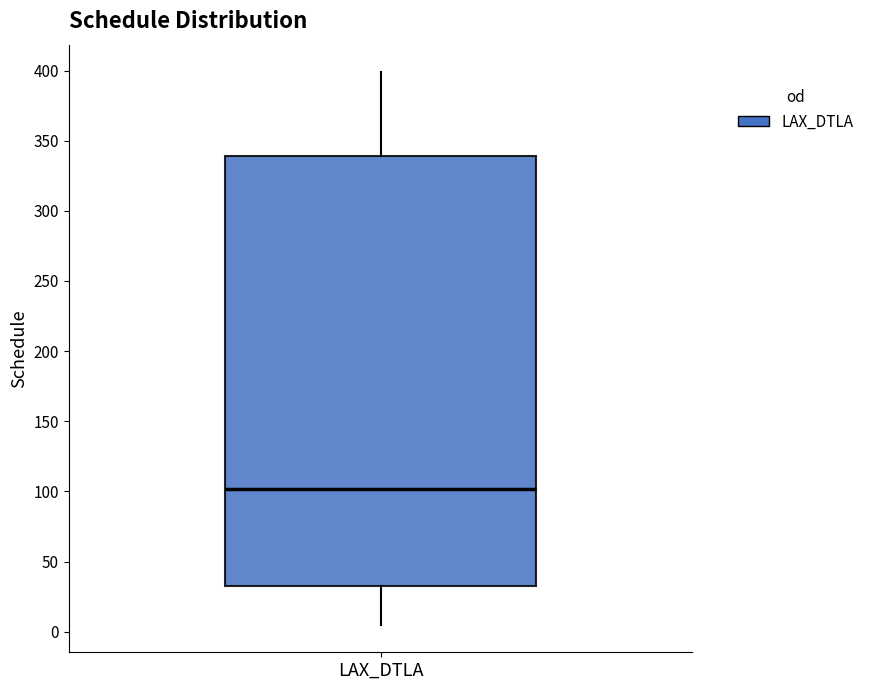

Transcribe this box plot: give where the median line is, the range the box spans, and where the two whiskers end, as read against the y-axis. The values are not printed on the chart, so give them approximately, as read against the axis.

median 100, box 30 to 340, whiskers 5 to 400